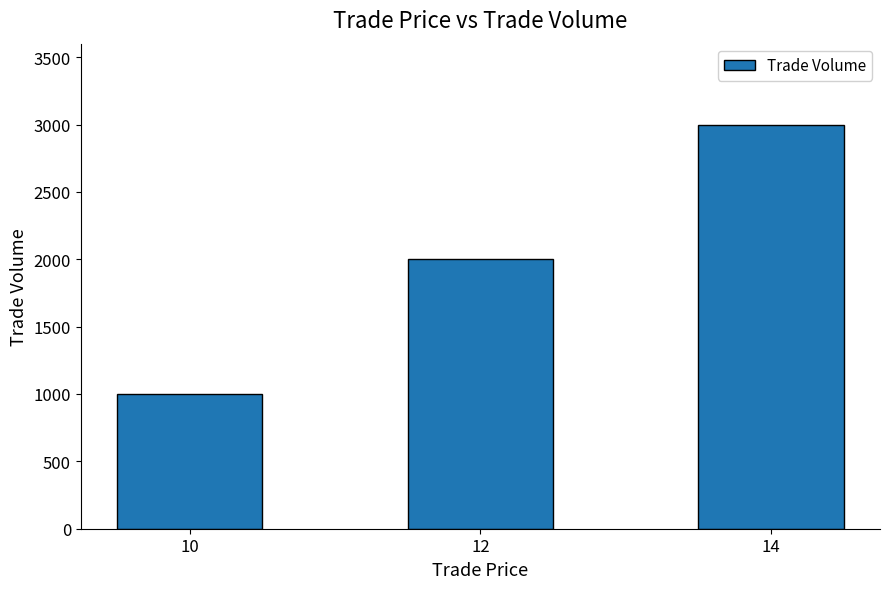

List the labels in order of value, smallest first.

10, 12, 14